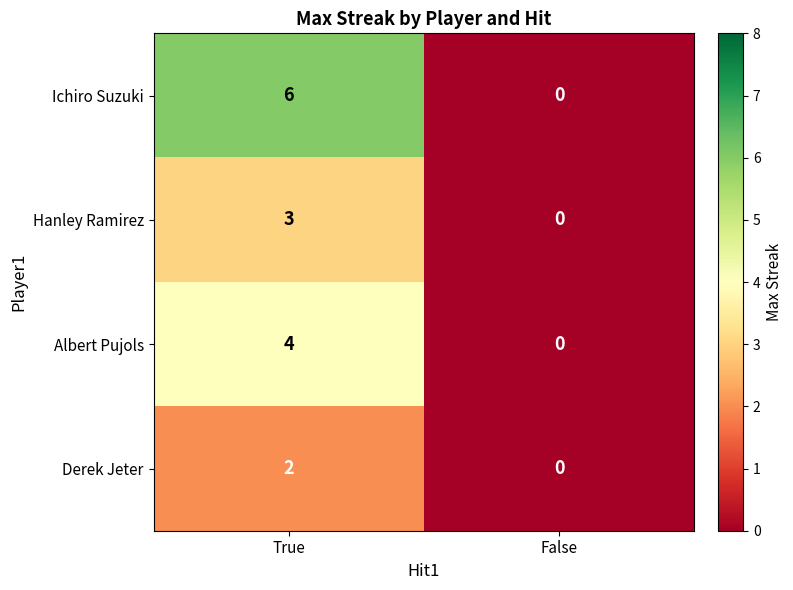

Reading left to right, extract all data points from this chart.

Ichiro Suzuki: 6	0
Hanley Ramirez: 3	0
Albert Pujols: 4	0
Derek Jeter: 2	0